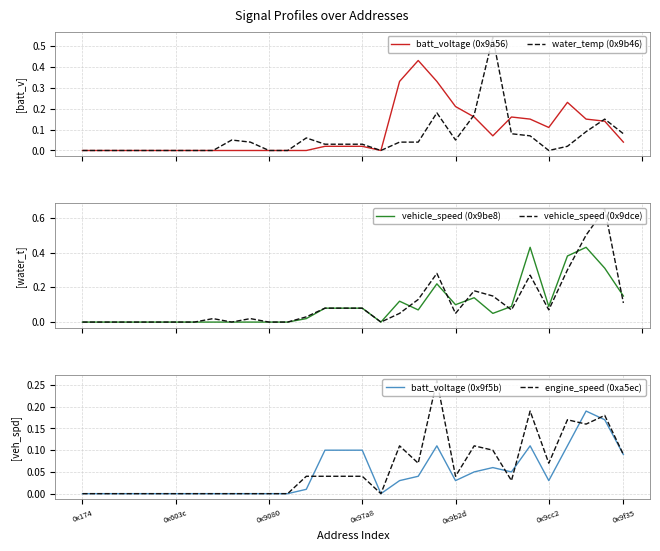

Reading left to right, what are all the values shown in this chart?

batt_voltage (0x9a56): 0.0	0.0	0.0	0.0	0.0	0.0	0.0	0.0	0.0	0.0	0.0	0.0	0.0	0.0	0.0	0.0	0.0	0.3	0.4	0.3	0.2	0.2	0.1	0.2	0.1	0.1	0.2	0.1	0.1	0.0
water_temp (0x9b46): 0.0	0.0	0.0	0.0	0.0	0.0	0.0	0.0	0.1	0.0	0.0	0.0	0.1	0.0	0.0	0.0	0.0	0.0	0.0	0.2	0.1	0.2	0.5	0.1	0.1	0.0	0.0	0.1	0.1	0.1
vehicle_speed (0x9be8): 0.0	0.0	0.0	0.0	0.0	0.0	0.0	0.0	0.0	0.0	0.0	0.0	0.0	0.1	0.1	0.1	0.0	0.1	0.1	0.2	0.1	0.1	0.1	0.1	0.4	0.1	0.4	0.4	0.3	0.1
vehicle_speed (0x9dce): 0.0	0.0	0.0	0.0	0.0	0.0	0.0	0.0	0.0	0.0	0.0	0.0	0.0	0.1	0.1	0.1	0.0	0.1	0.1	0.3	0.1	0.2	0.1	0.1	0.3	0.1	0.3	0.5	0.7	0.1
batt_voltage (0x9f5b): 0.0	0.0	0.0	0.0	0.0	0.0	0.0	0.0	0.0	0.0	0.0	0.0	0.0	0.1	0.1	0.1	0.0	0.0	0.0	0.1	0.0	0.1	0.1	0.1	0.1	0.0	0.1	0.2	0.2	0.1
engine_speed (0xa5ec): 0.0	0.0	0.0	0.0	0.0	0.0	0.0	0.0	0.0	0.0	0.0	0.0	0.0	0.0	0.0	0.0	0.0	0.1	0.1	0.3	0.0	0.1	0.1	0.0	0.2	0.1	0.2	0.2	0.2	0.1